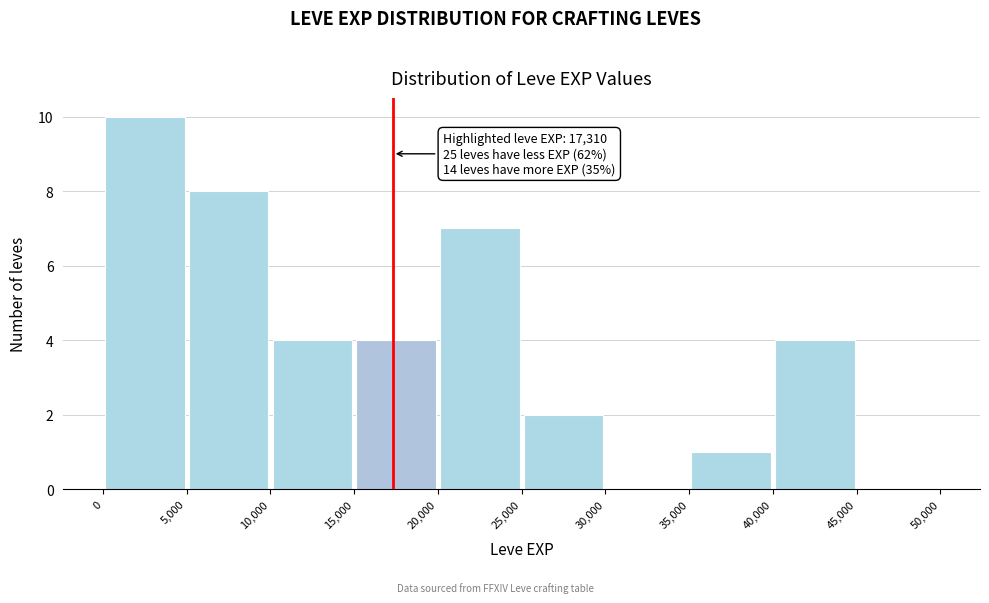

Over which range of the x-axis is the bar tallest?

0 to 5,000